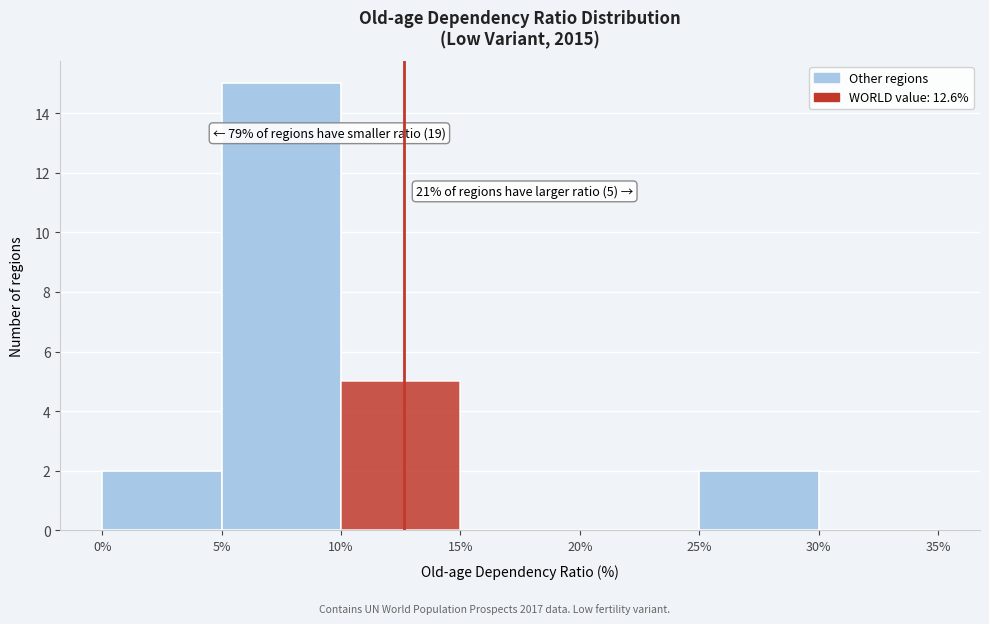

Which range on the x-axis has the tallest bar?

5% to 10%